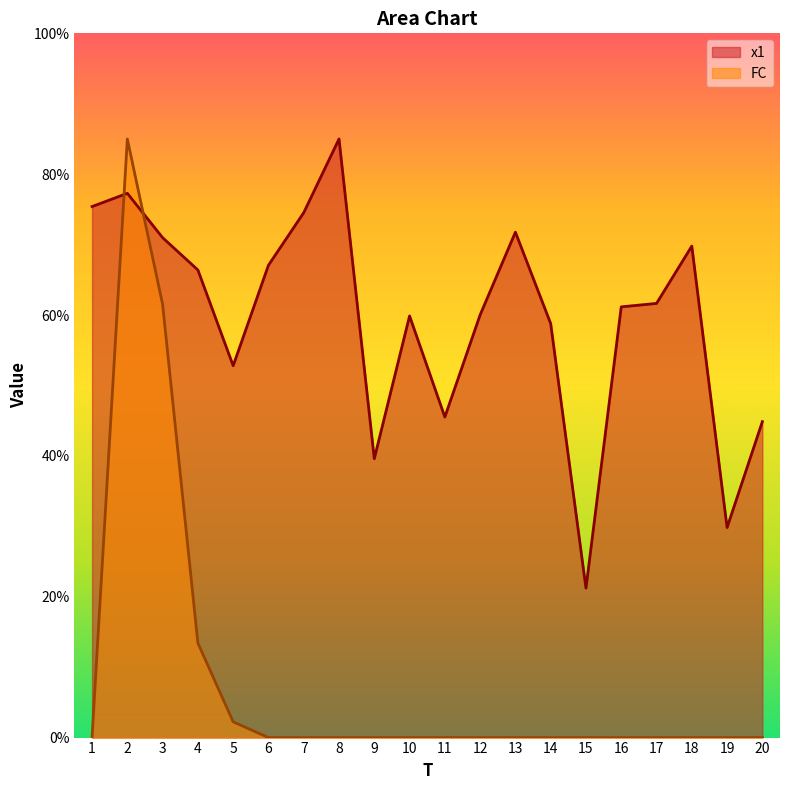

True or false: x1 has a value of 38.0 at 8.

False